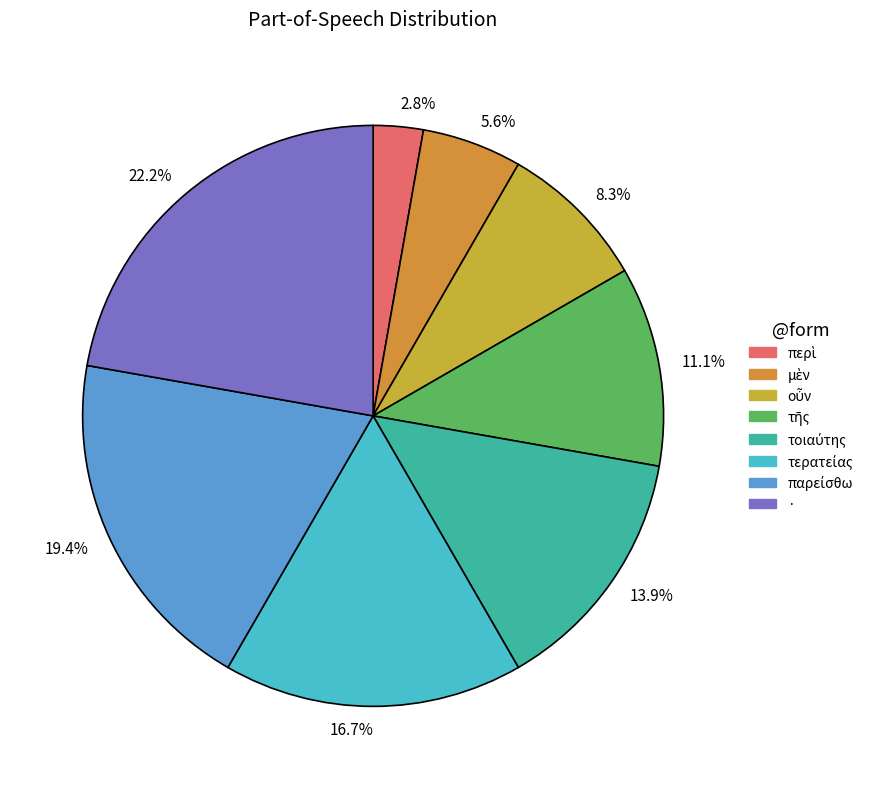

What is the total percentage of 13.9% and 22.2%?

36.1%